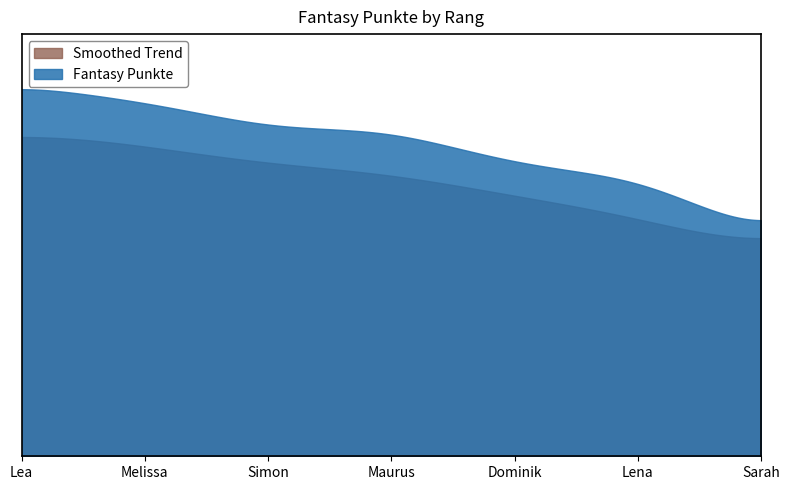

Where is the data nearest to the value 2906?

Dominik